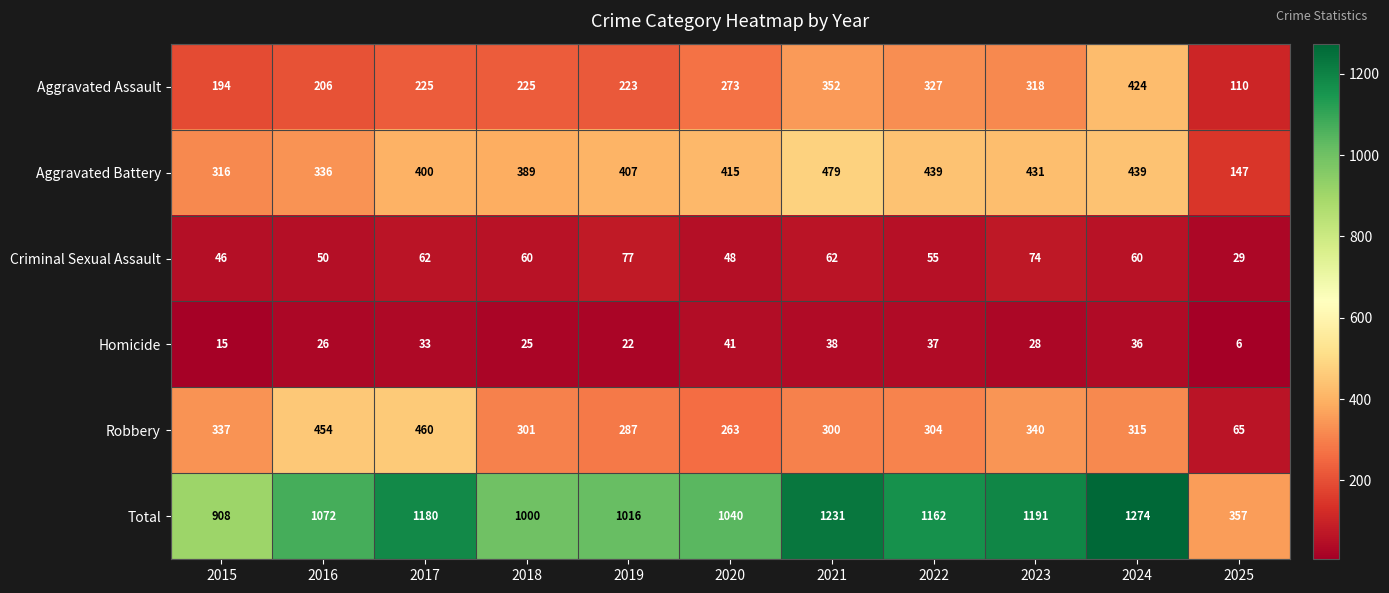

Which series has the largest total across all categories?

Total